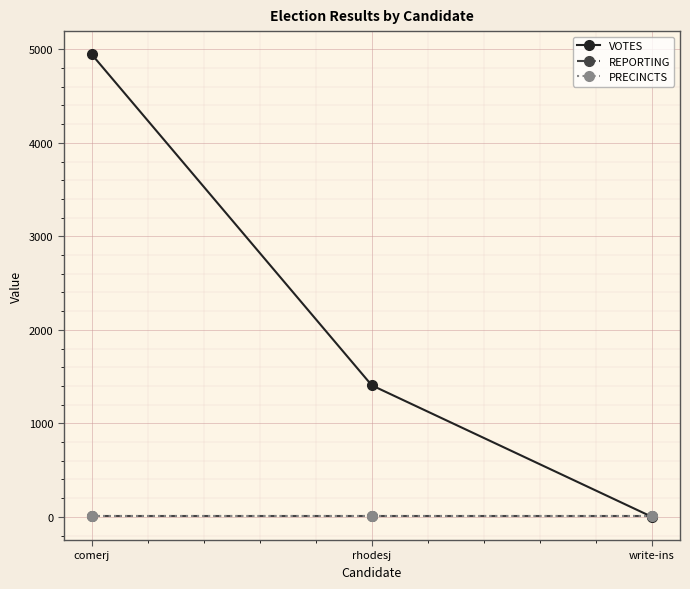

Is the value of VOTES at write-ins greater than the value of PRECINCTS at comerj?

No